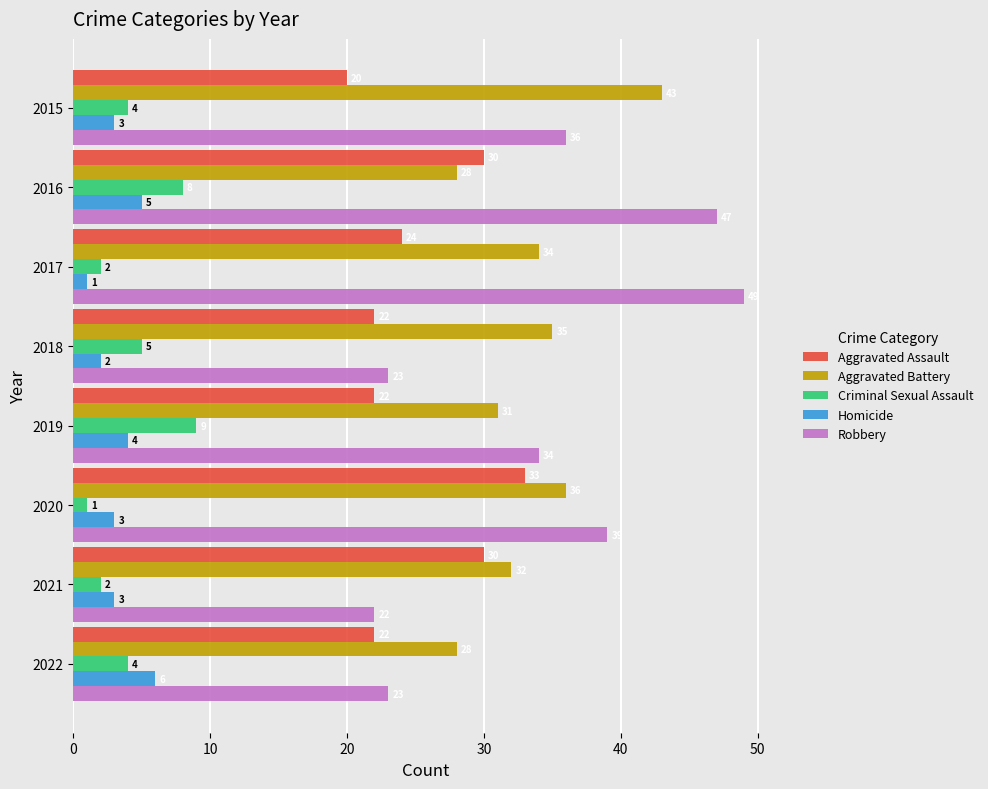

At how many categories does at least one series exceed 41?

3